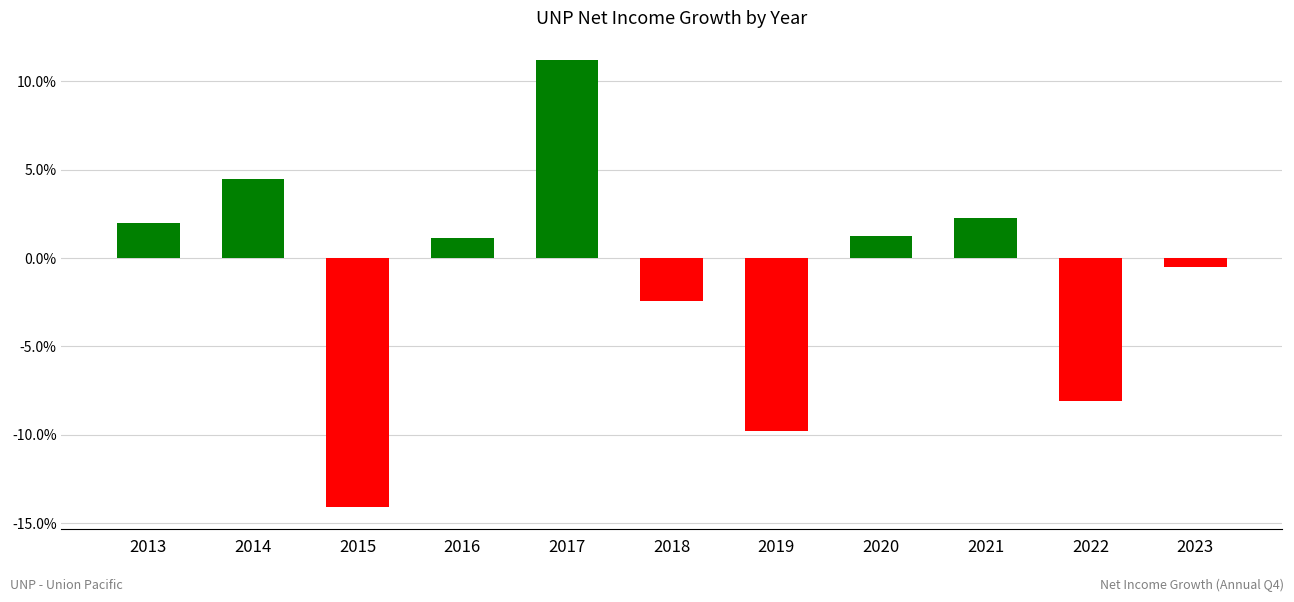

How many negative values are there?

5